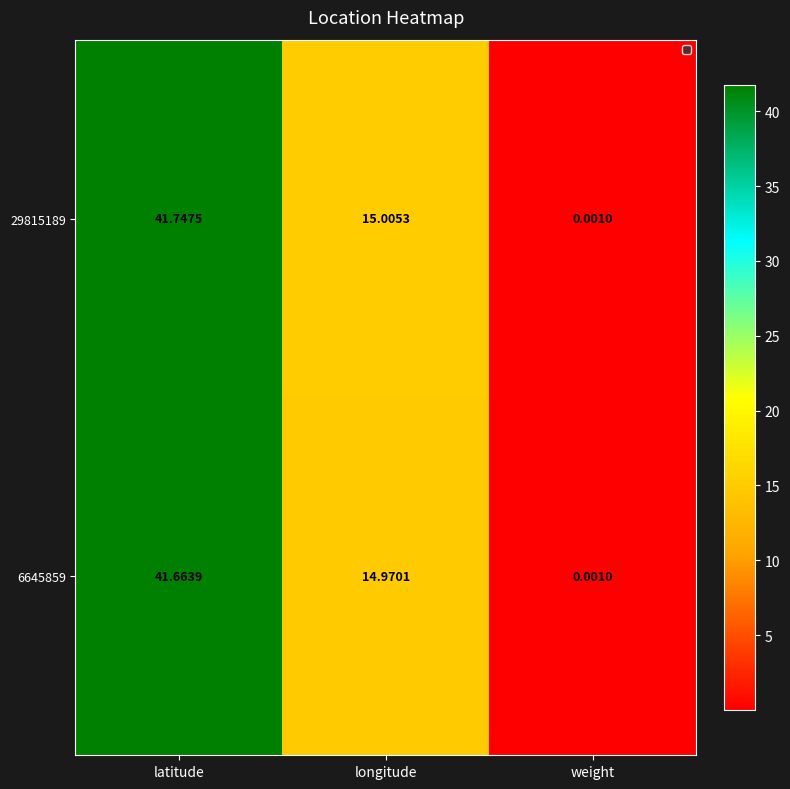

How many data points does each series have?

3